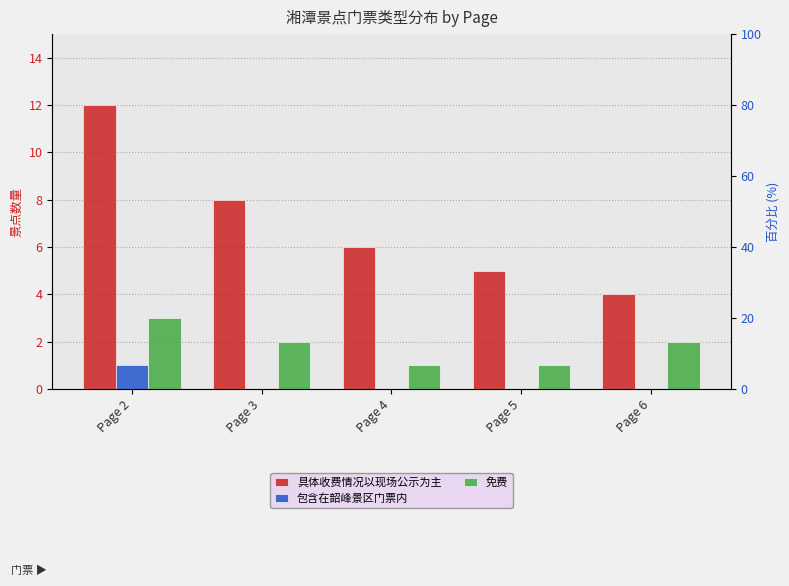

How many data points does each series have?

5